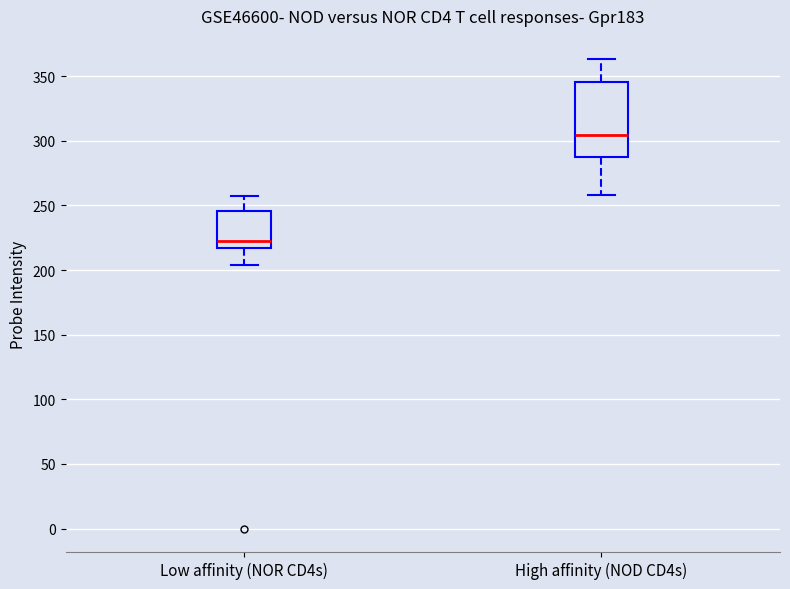

Which box has the lowest median line?

Low affinity (NOR CD4s)